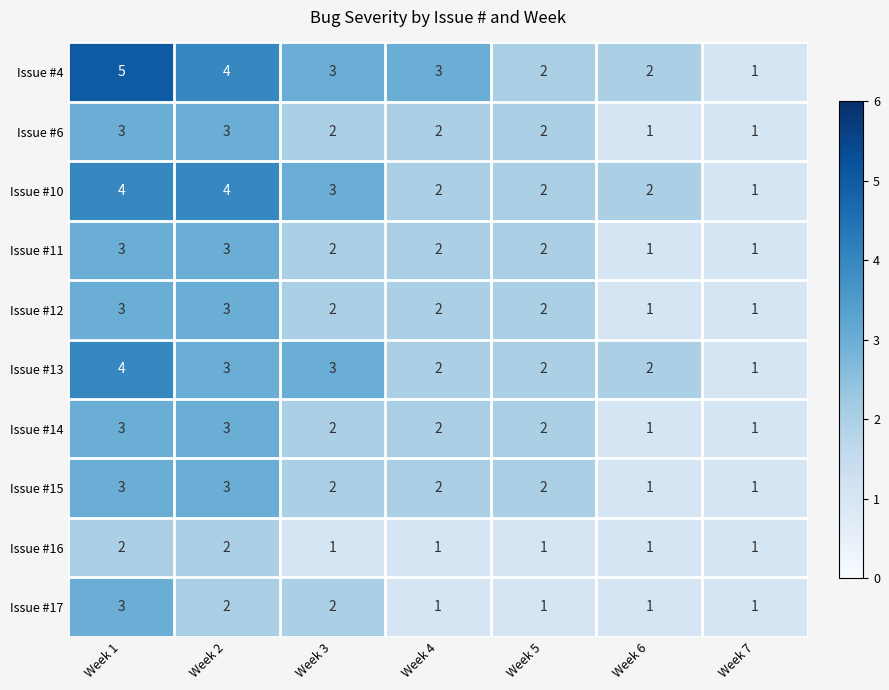

The value of Issue #16 at Week 7 is 1. True or false?

True